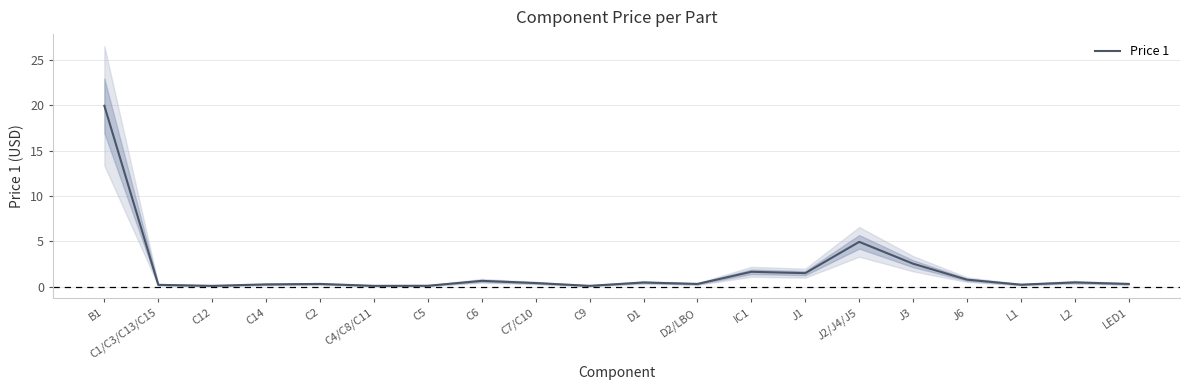

What is the sum of all values?

35.4